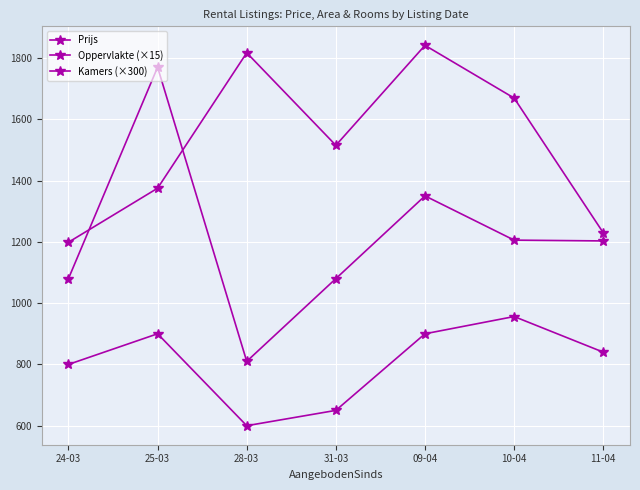

Rank the series by their average value, from highest to lowest.

Prijs, Oppervlakte (×15), Kamers (×300)